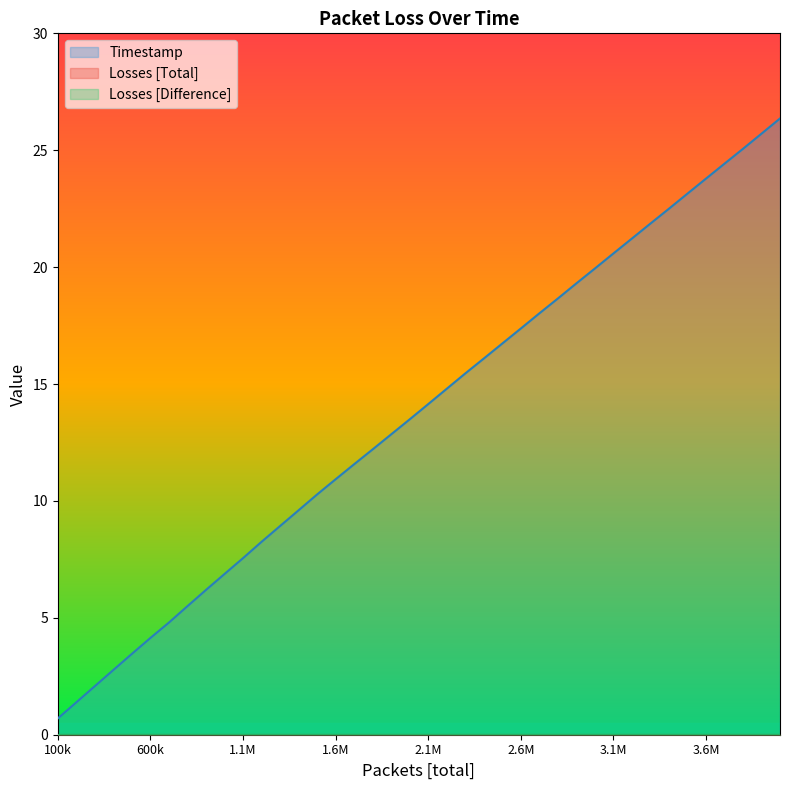

True or false: Losses [Total] and Losses [Difference] intersect in this chart.

False